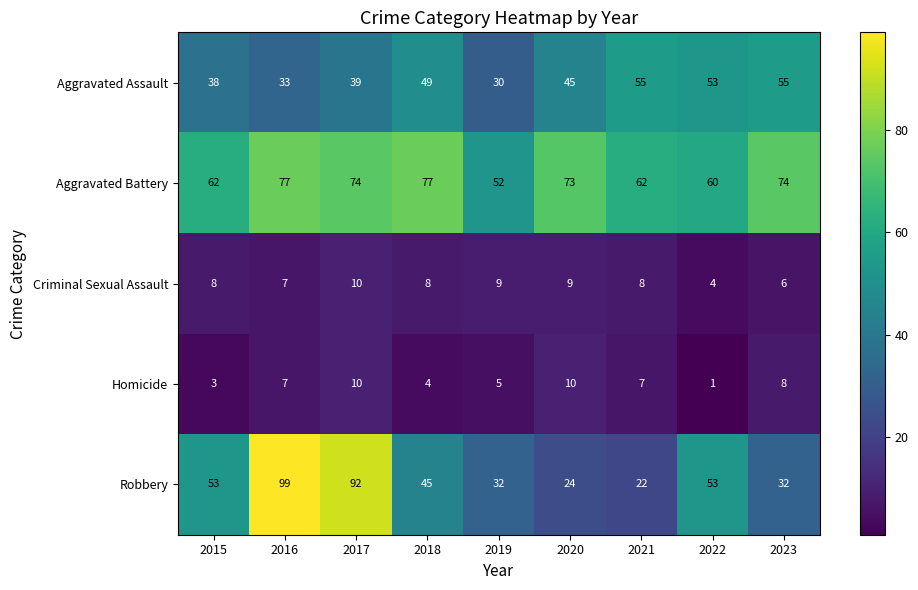

At 2021, list the series in order from largest to smallest.

Aggravated Battery, Aggravated Assault, Robbery, Criminal Sexual Assault, Homicide